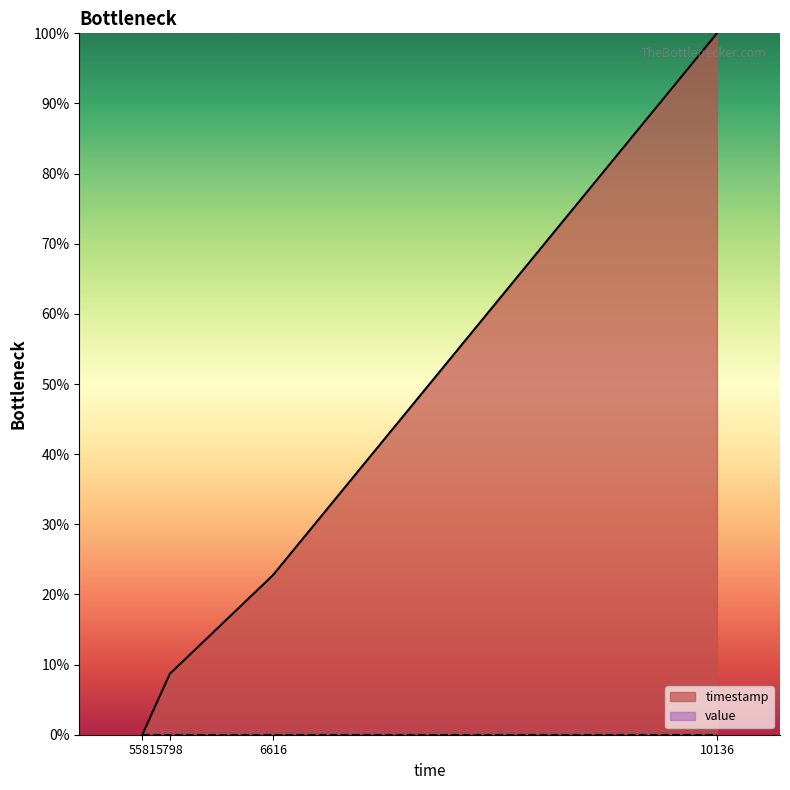

What is the change in value from 5798 to 6616?

+14.1